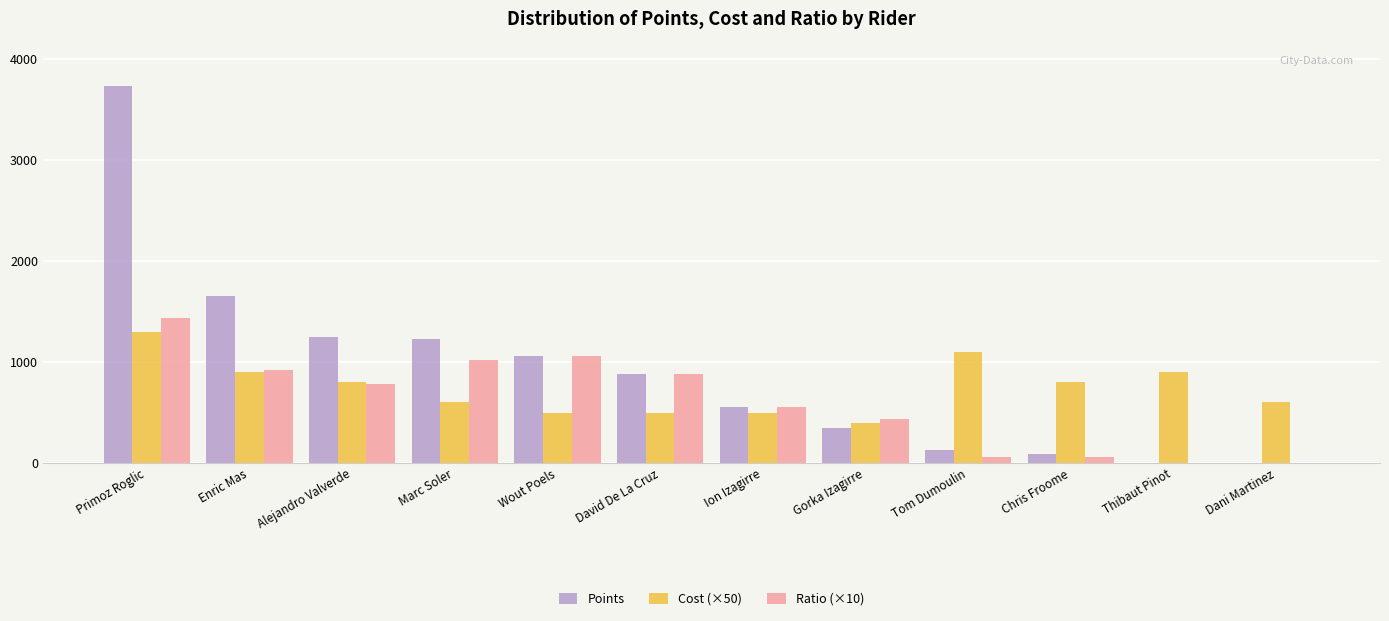

Between Ion Izagirre and Tom Dumoulin, which series saw the biggest shift?

Cost (×50)